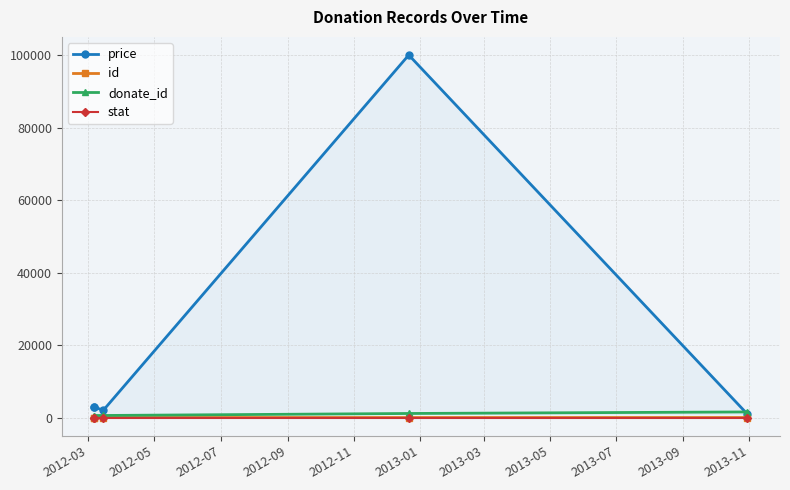

What is the value of the donate_id point at the 5th from the left?

1587